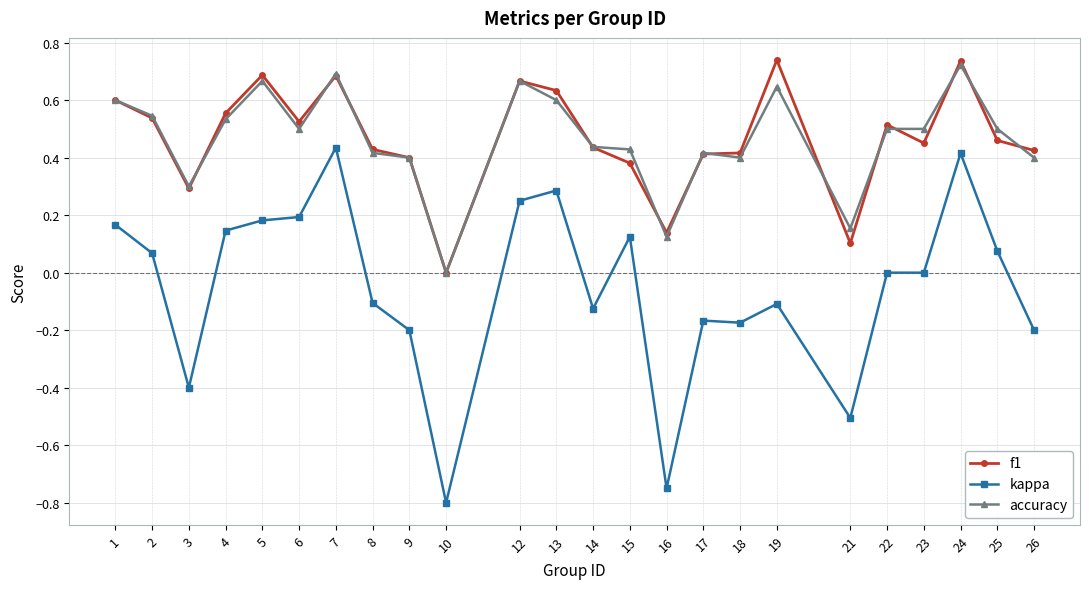

Where is the first local maximum for accuracy?

5